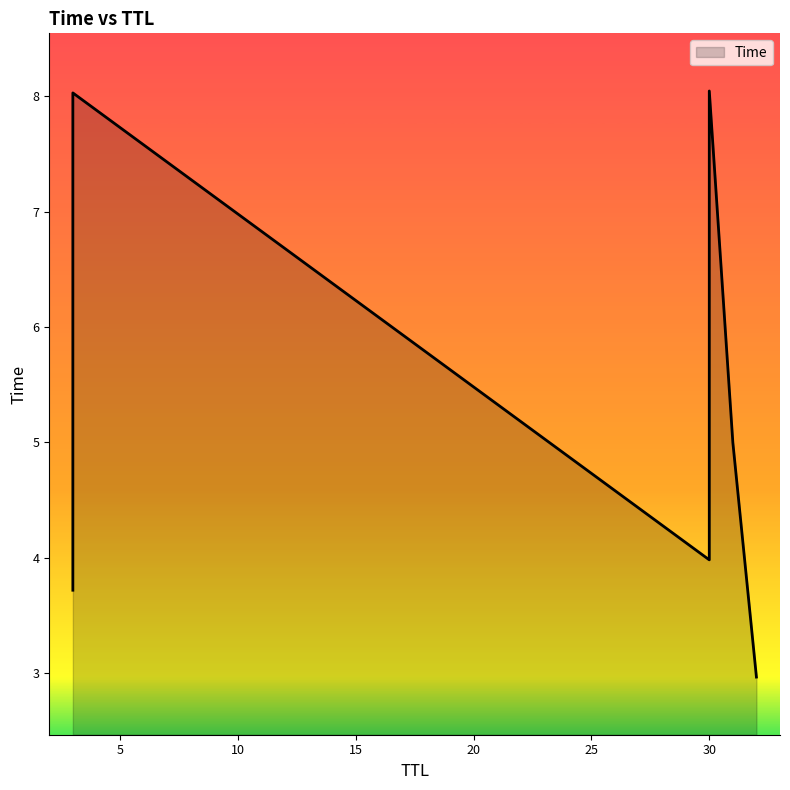

Which category has the lowest value across all series?

32